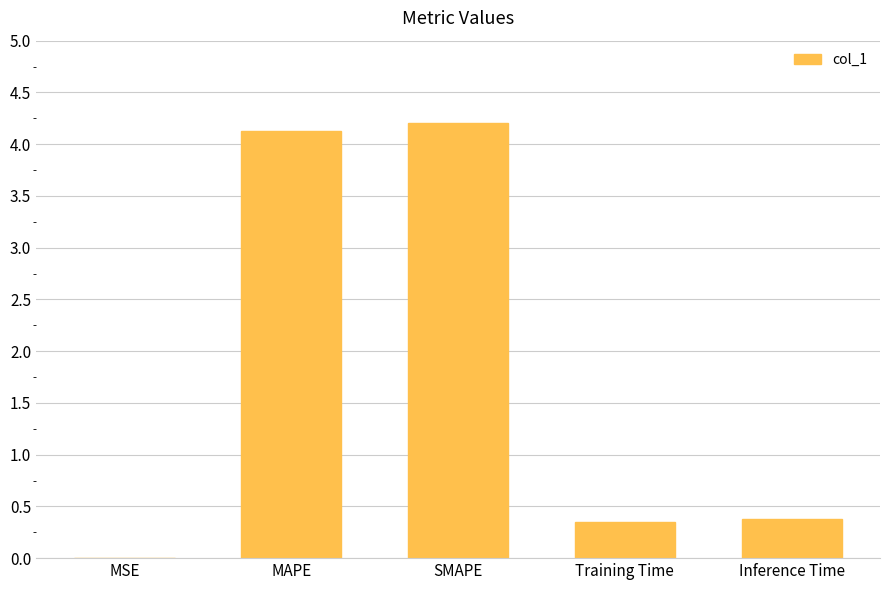

The value at SMAPE is 5.9. True or false?

False